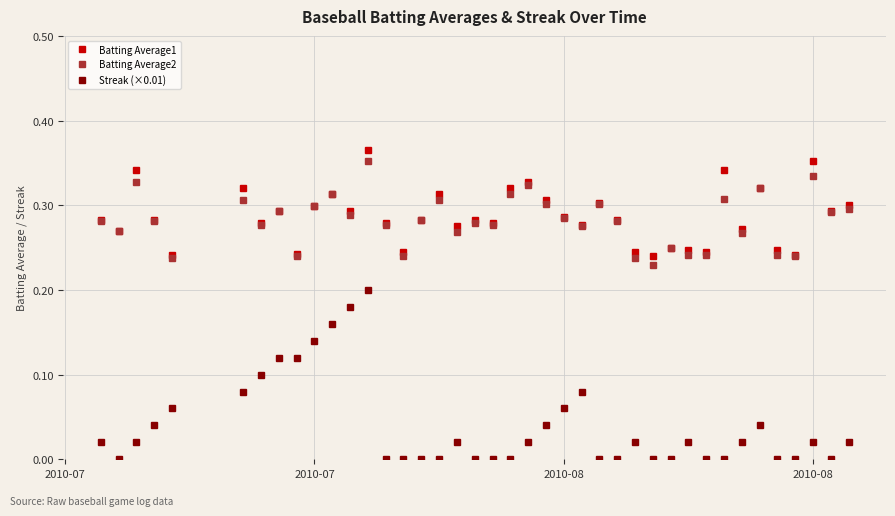

Which series has the widest spread of values?

Streak (×0.01)